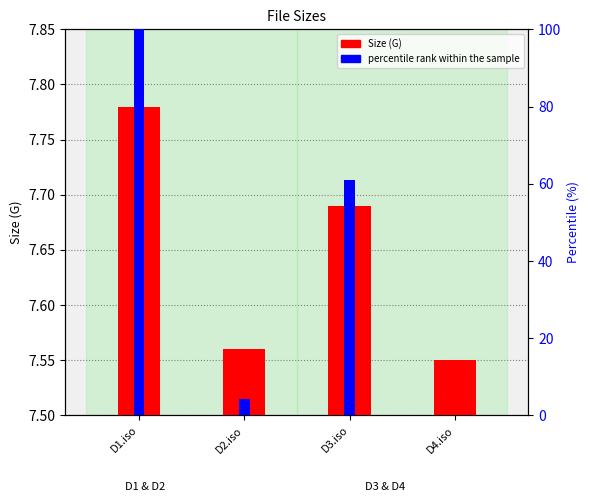

Which series changed the most between D1.iso and D2.iso?

percentile rank within the sample